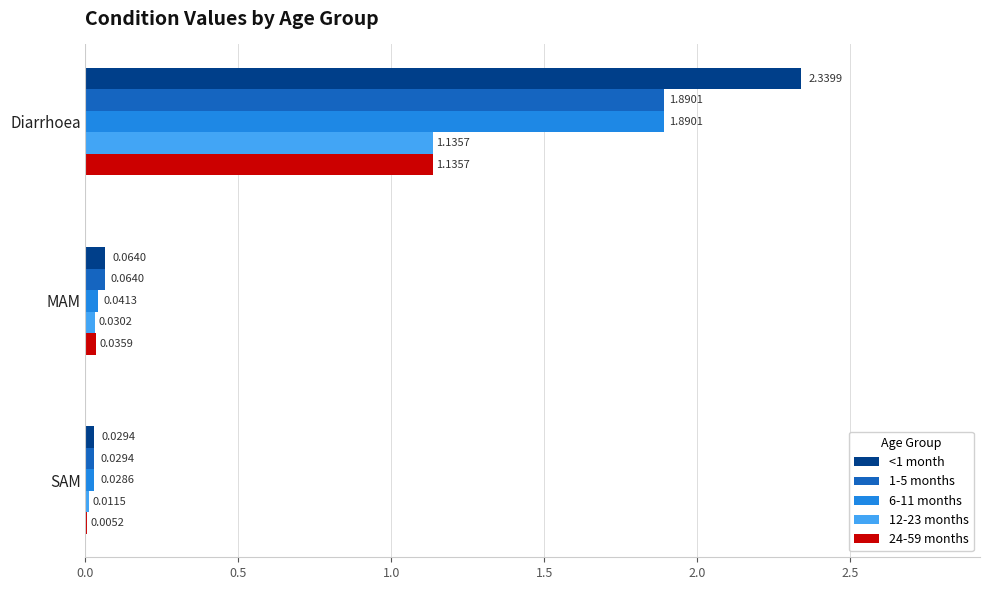

Which series has the largest range (max minus min)?

<1 month